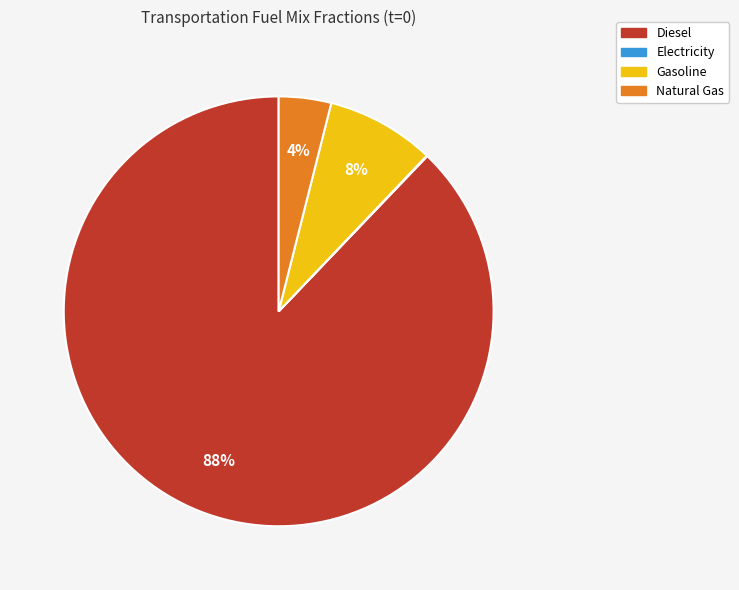

To the nearest percent, what is the average slice percentage?

25%